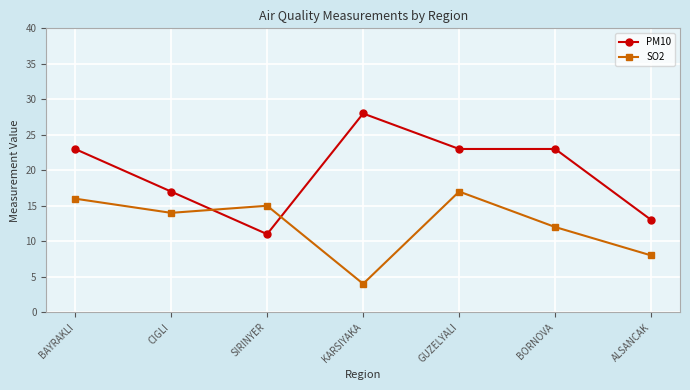

Which label corresponds to the largest value in the chart?

KARSIYAKA